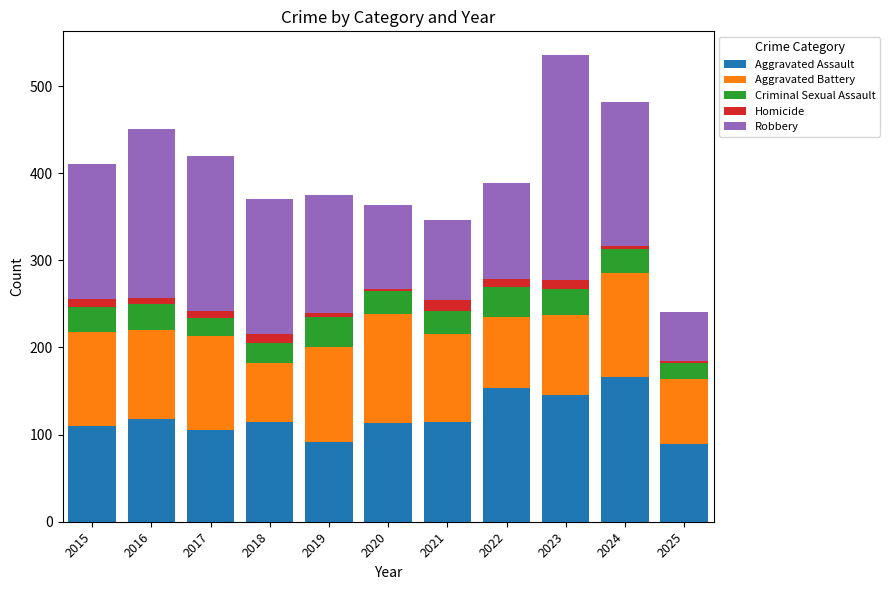

Which category has the highest value in the Aggravated Assault series?

2024